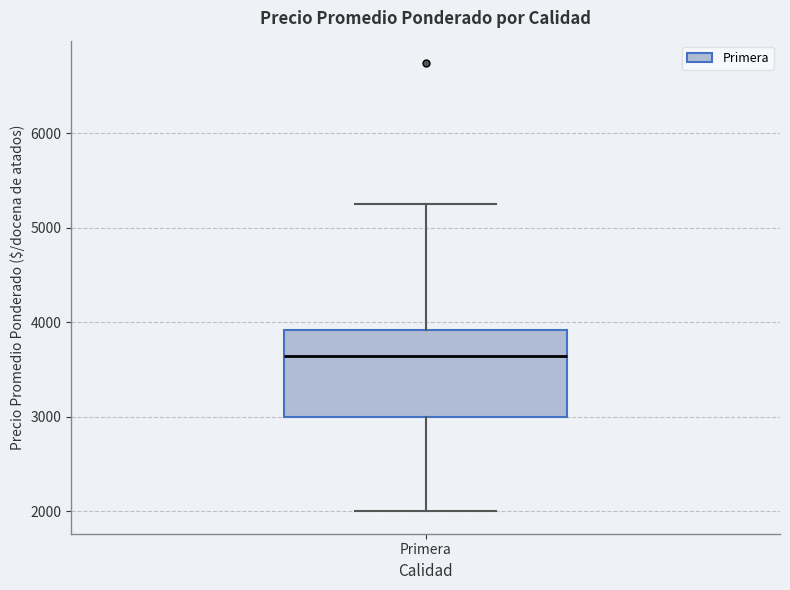

Read this box plot against the y-axis: the position of the median line, the range covered by the box, and the ends of both whiskers. The values are not printed on the chart, so give them approximately, as read against the axis.

median 3600, box 3000 to 3900, whiskers 2000 to 5300